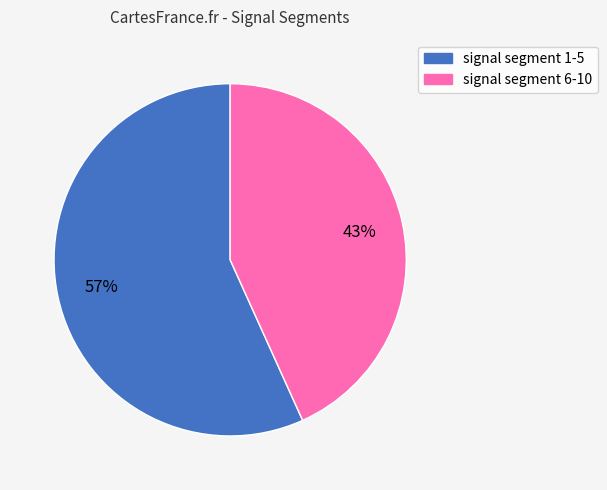

To the nearest percent, what is the difference between the largest and smallest slice percentages?

14%